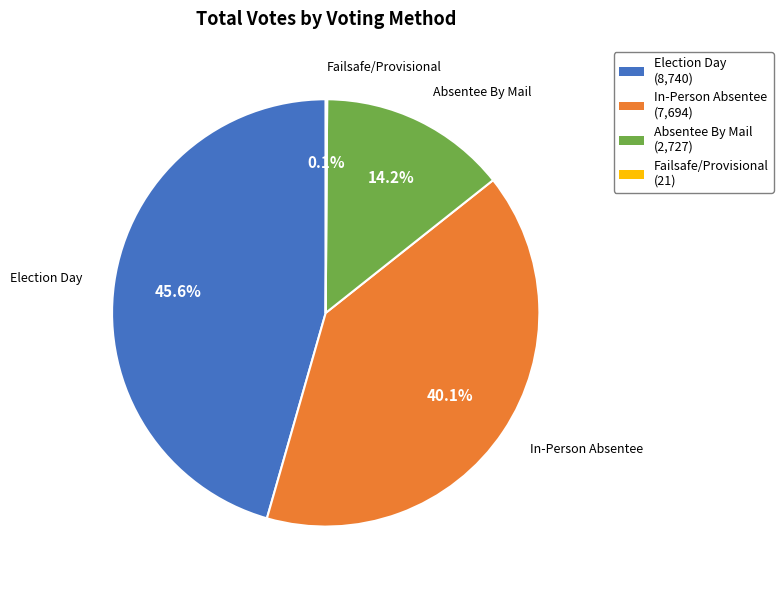

Does In-Person Absentee account for over 50% of the chart?

No